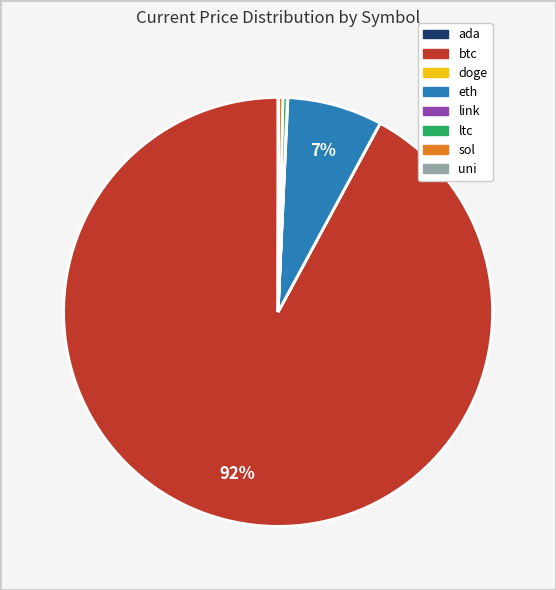

Approximately how many times larger is the value at btc compared to ltc?

280.9